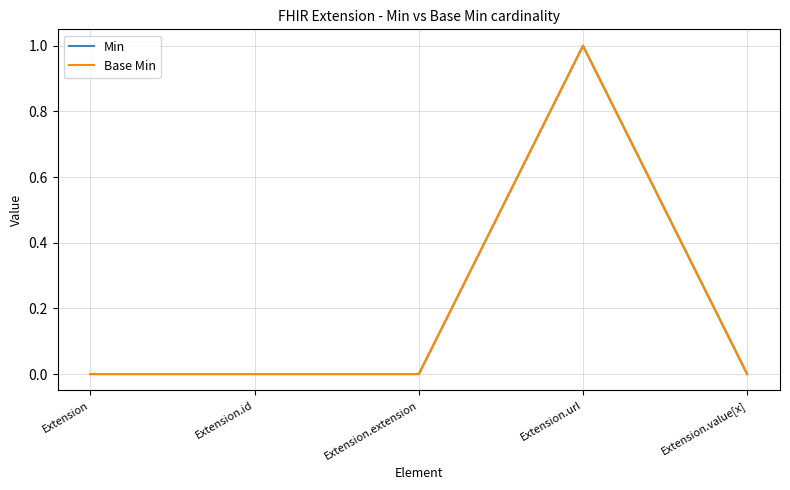

True or false: Min and Base Min intersect in this chart.

False